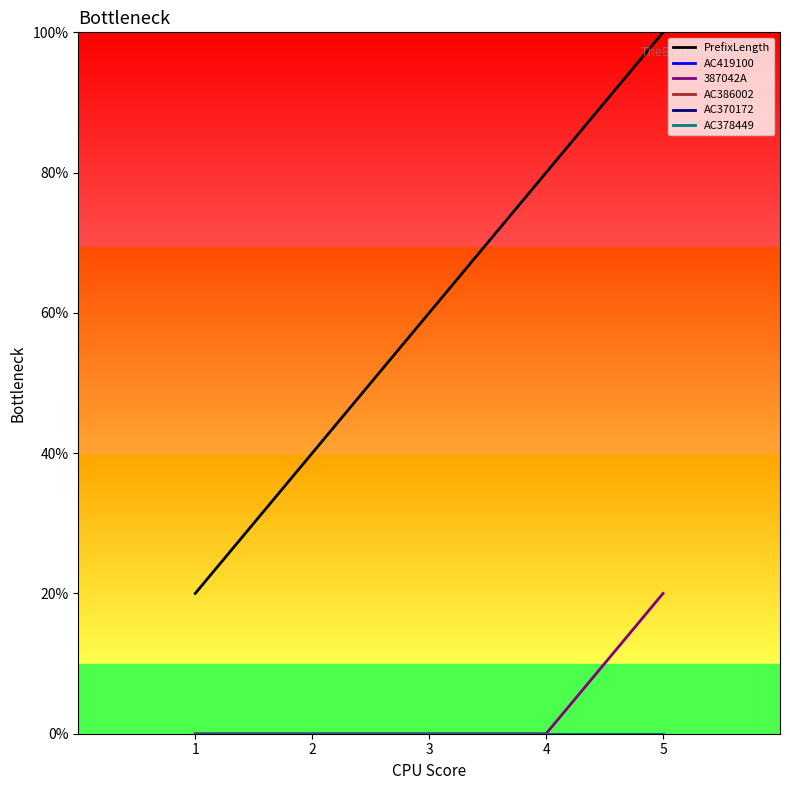

Which series changed the most between 1 and 4?

PrefixLength